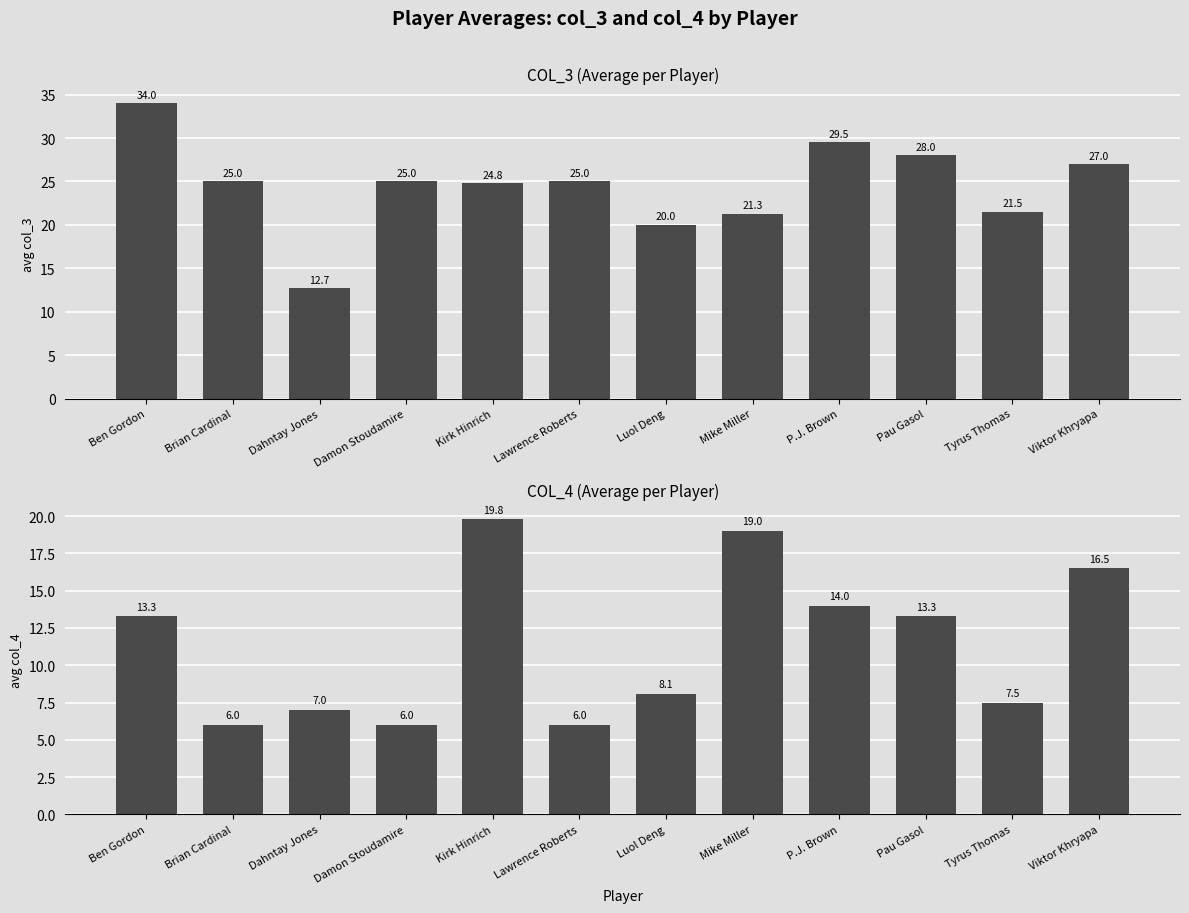

Between Viktor Khryapa and Tyrus Thomas, which is larger?

Viktor Khryapa